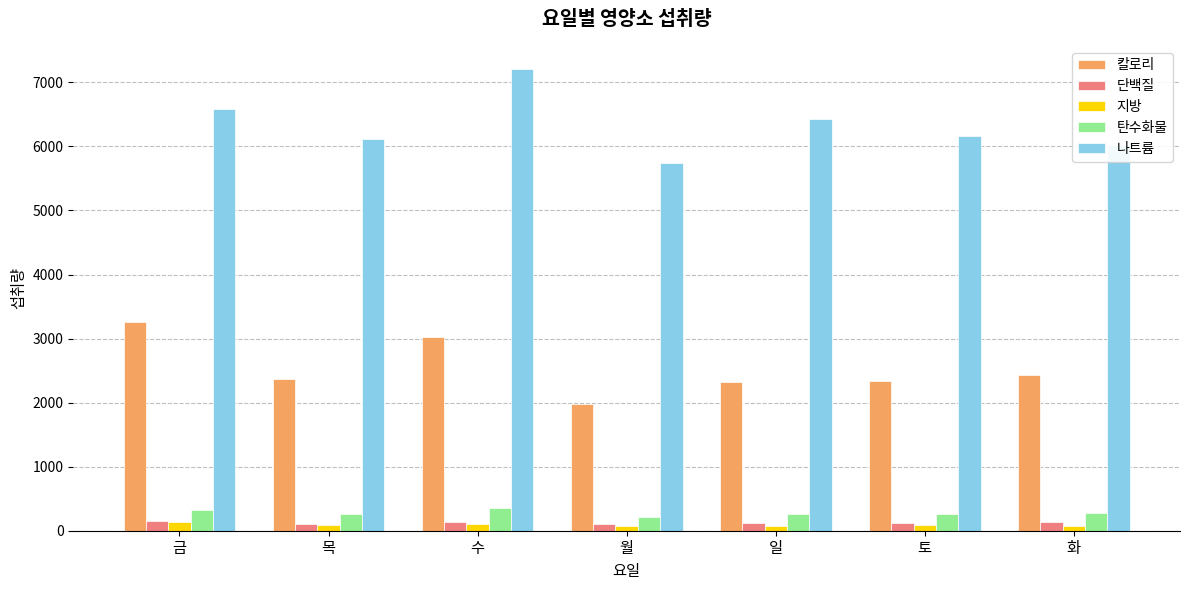

Between 일 and 토, which series saw the biggest shift?

나트륨